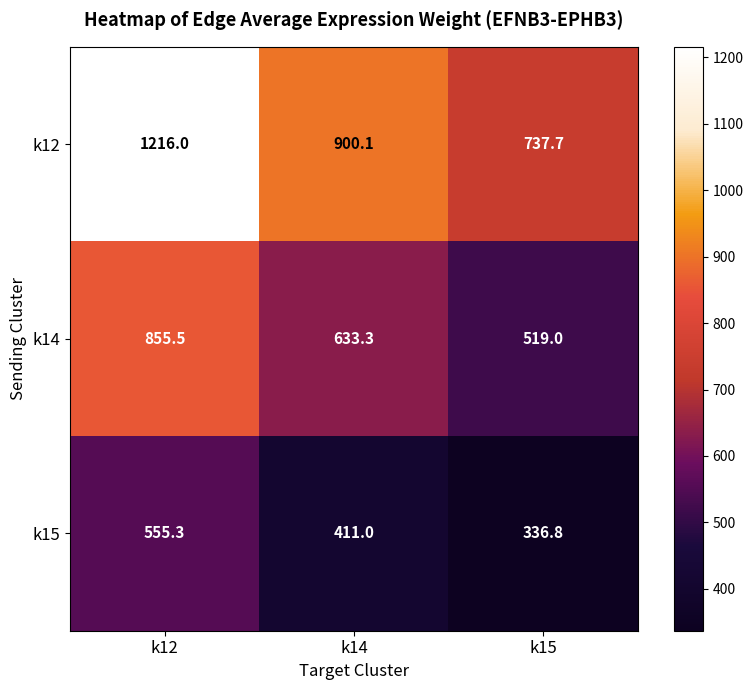

Reading right to left, transcribe all the data shown in this chart.

k12: 737.7	900.1	1216.0
k14: 519.0	633.3	855.5
k15: 336.8	411.0	555.3